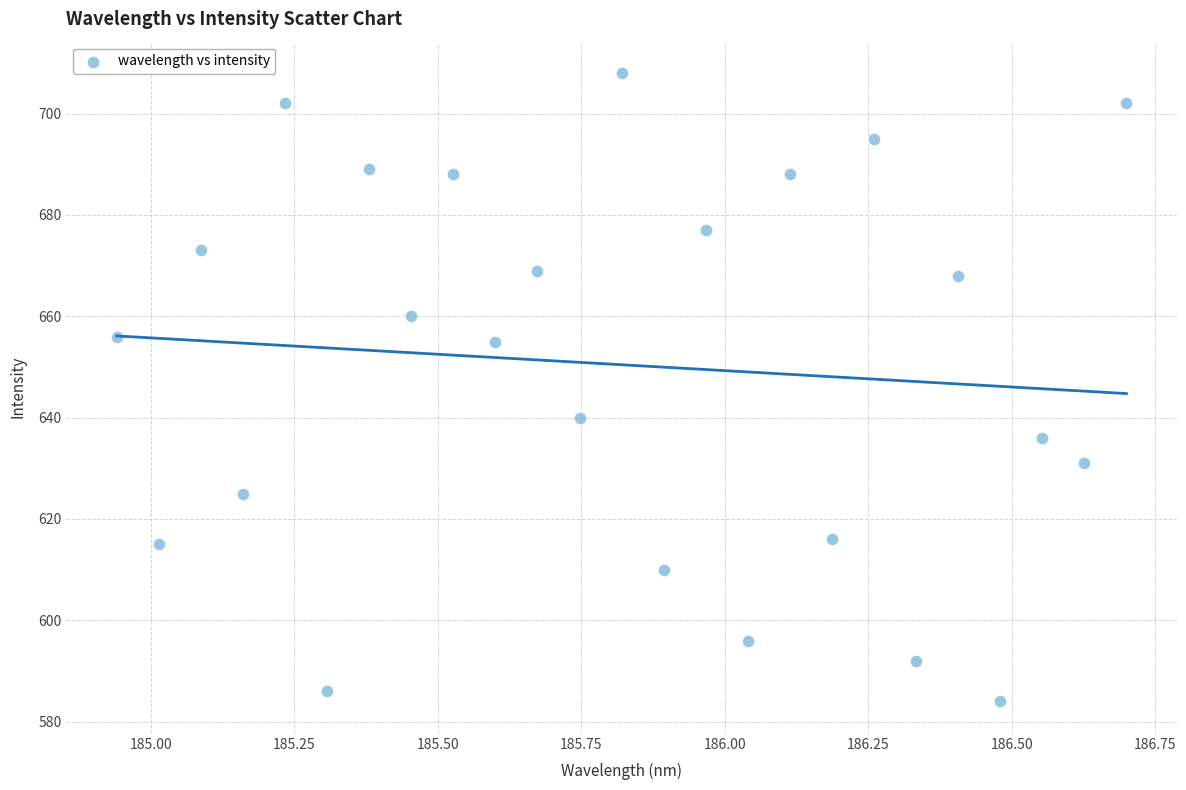

What is the range of Y values (max minus min)?

124